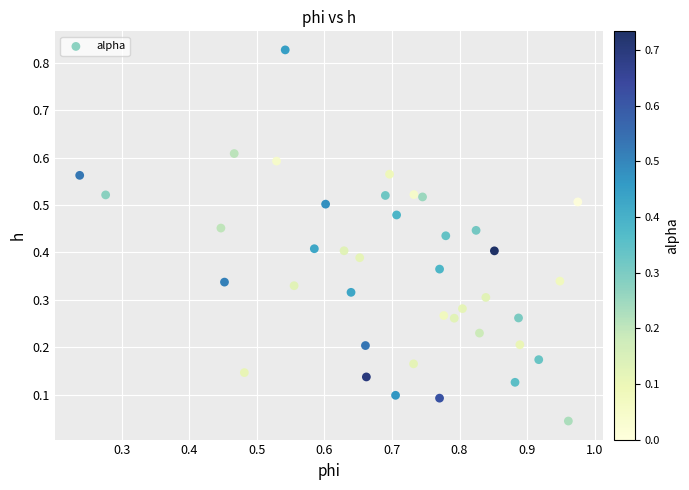

Count the number of points in this scatter plot.

40